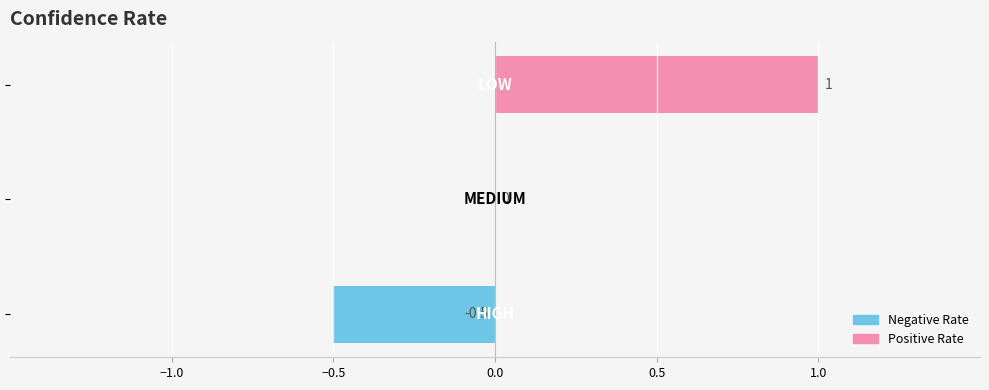

What is the greatest value displayed?

1.0